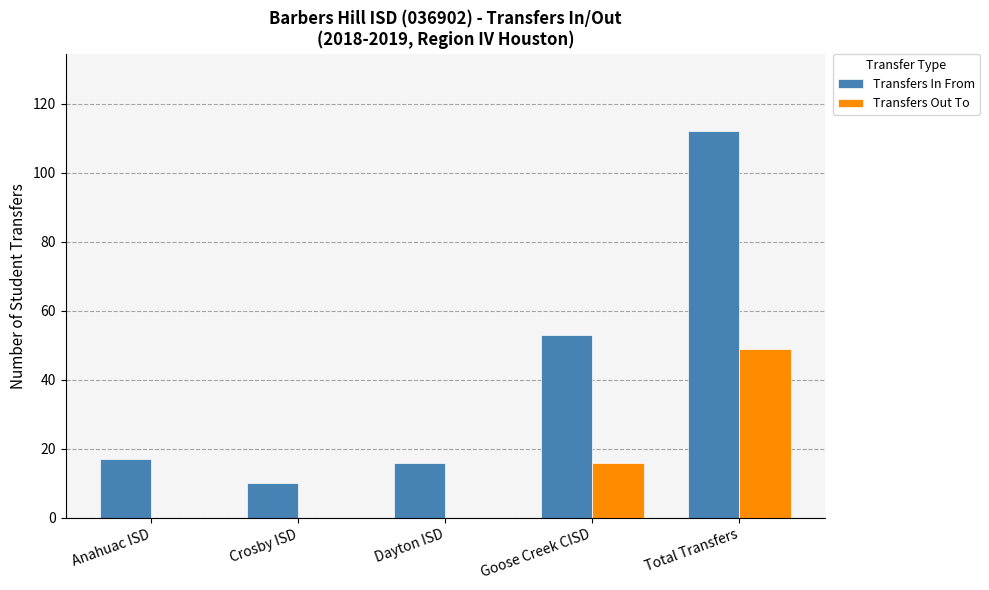

What is the sum of the Transfers Out To values at Anahuac ISD and Total Transfers?

49